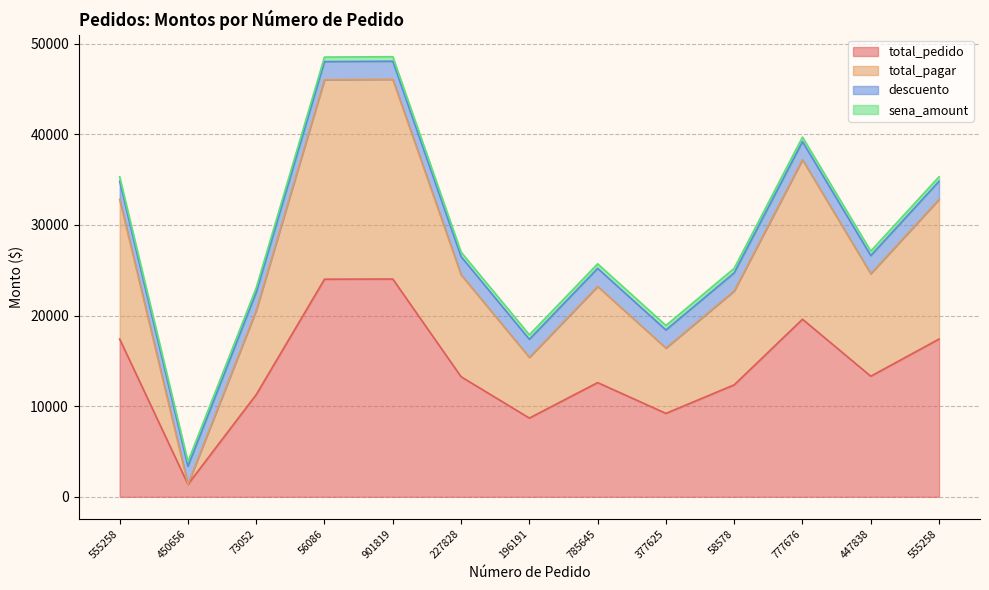

Which category has the highest value in the total_pedido series?

901819